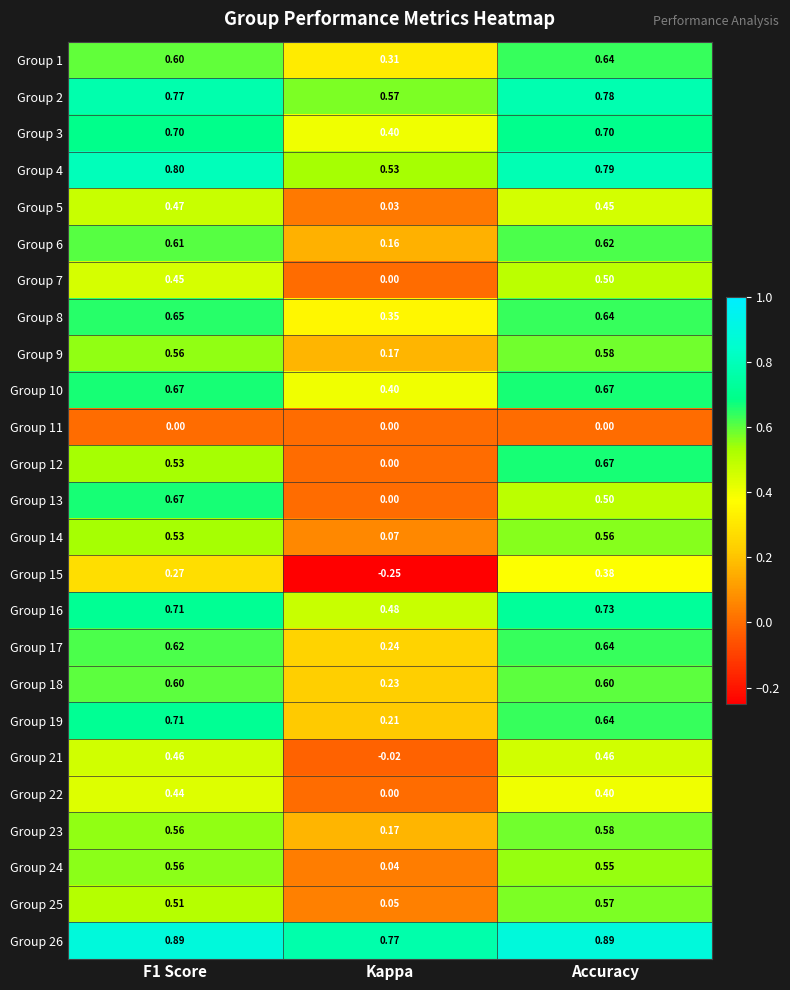

At which category does the chart reach its minimum across all series?

Kappa